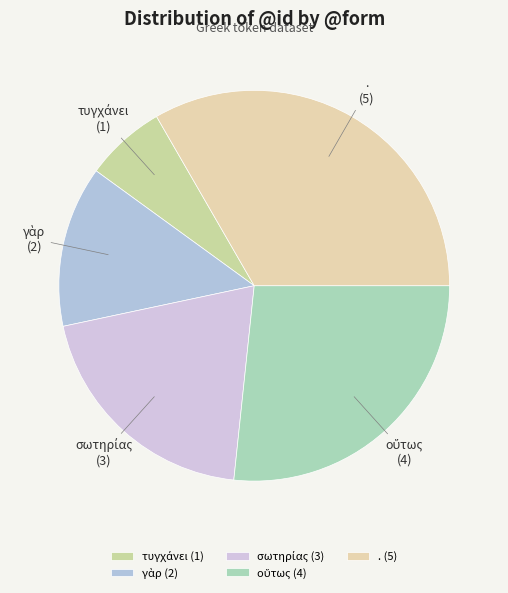

The . slice represents 33% of the pie. True or false?

True